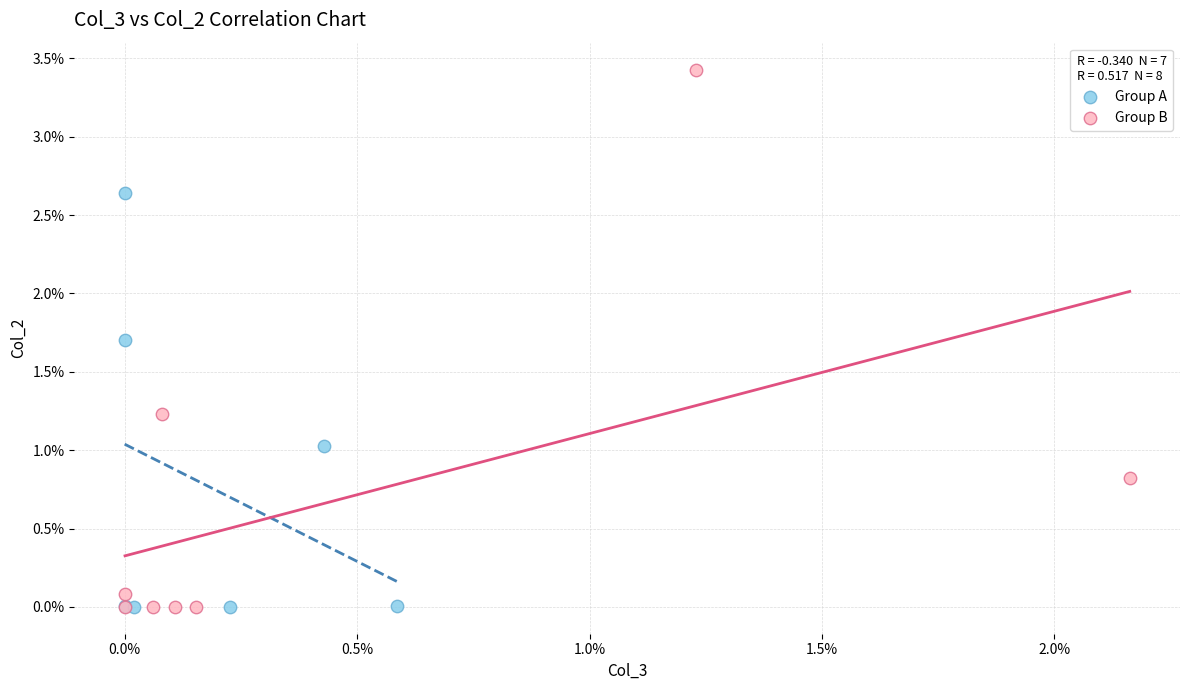

What are all the series names shown in the legend?

Group A, Group B